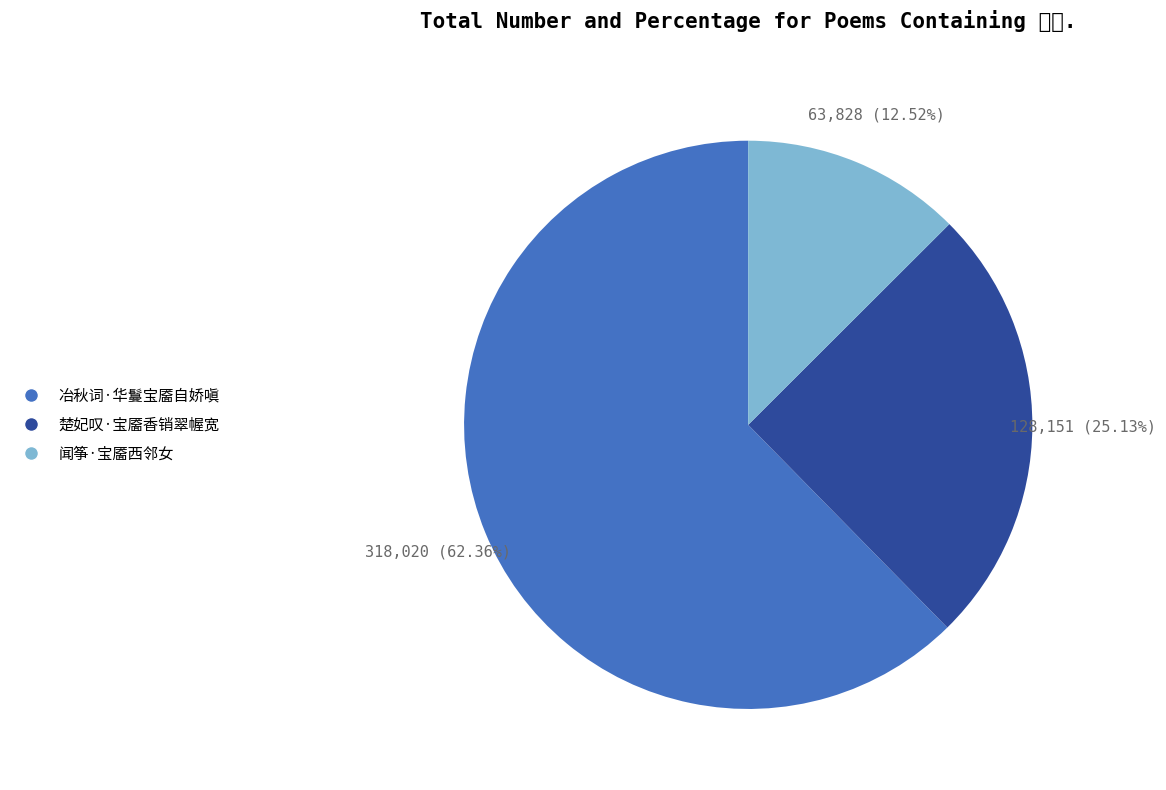

Is it true that 冶秋词·华鬘宝靥自娇嗔 is 72% of the pie?

False